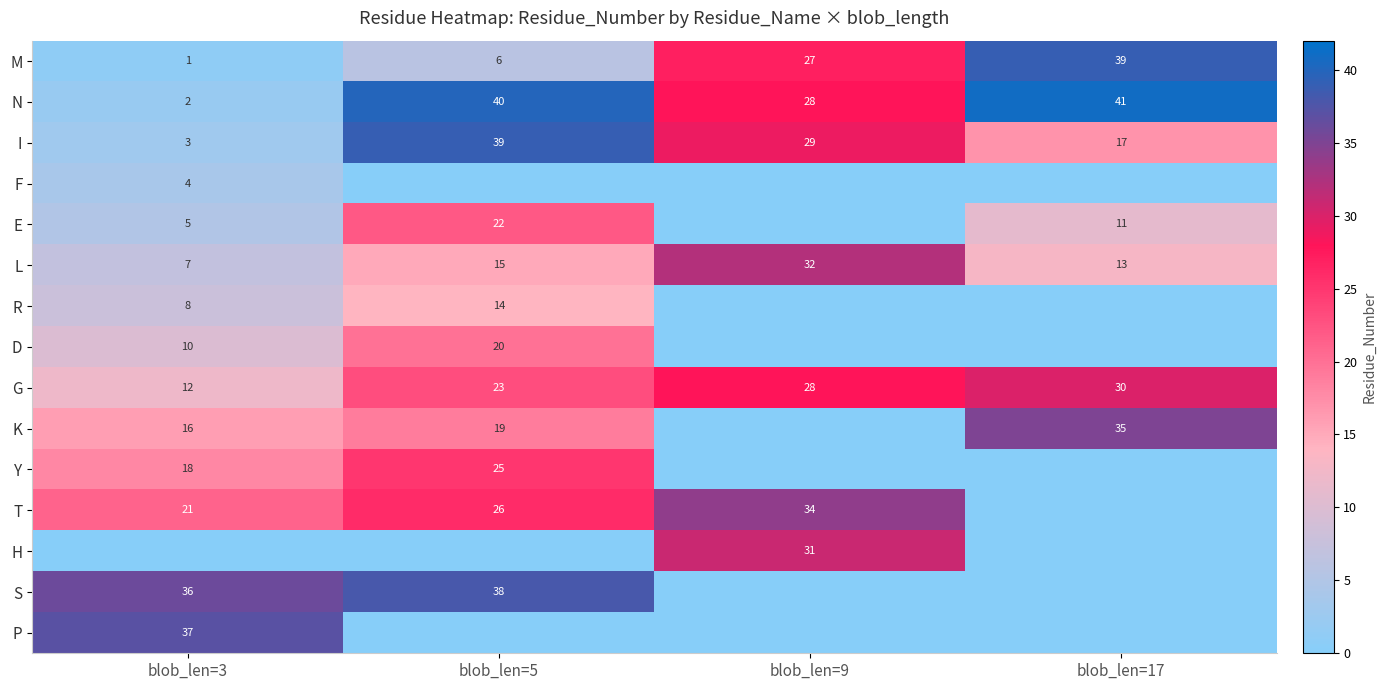

Is the value of T at blob_len=3 greater than the value of S at blob_len=3?

No